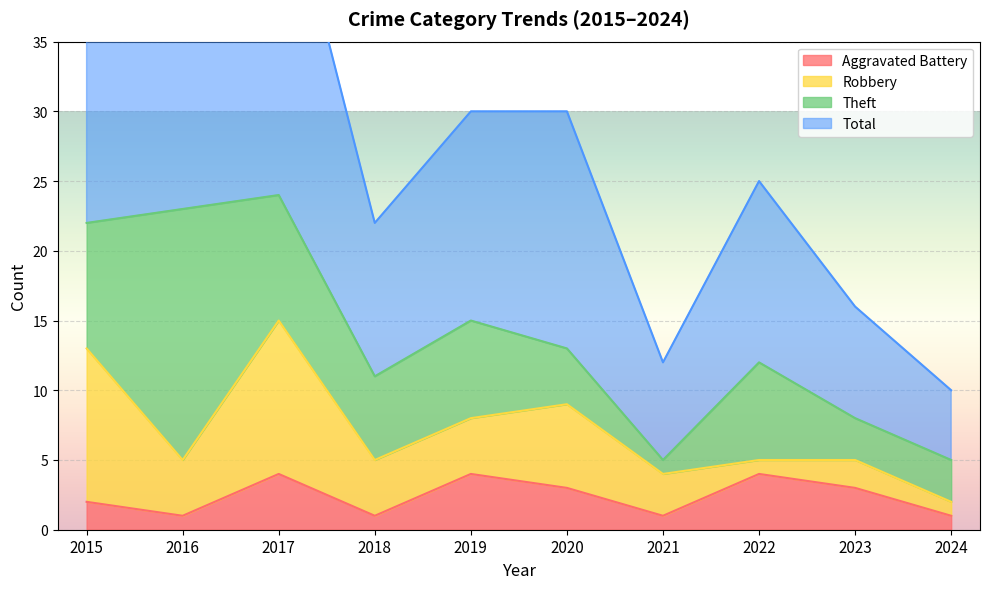

In Total, how many points are lower than both neighbors (excluding endpoints)?

2